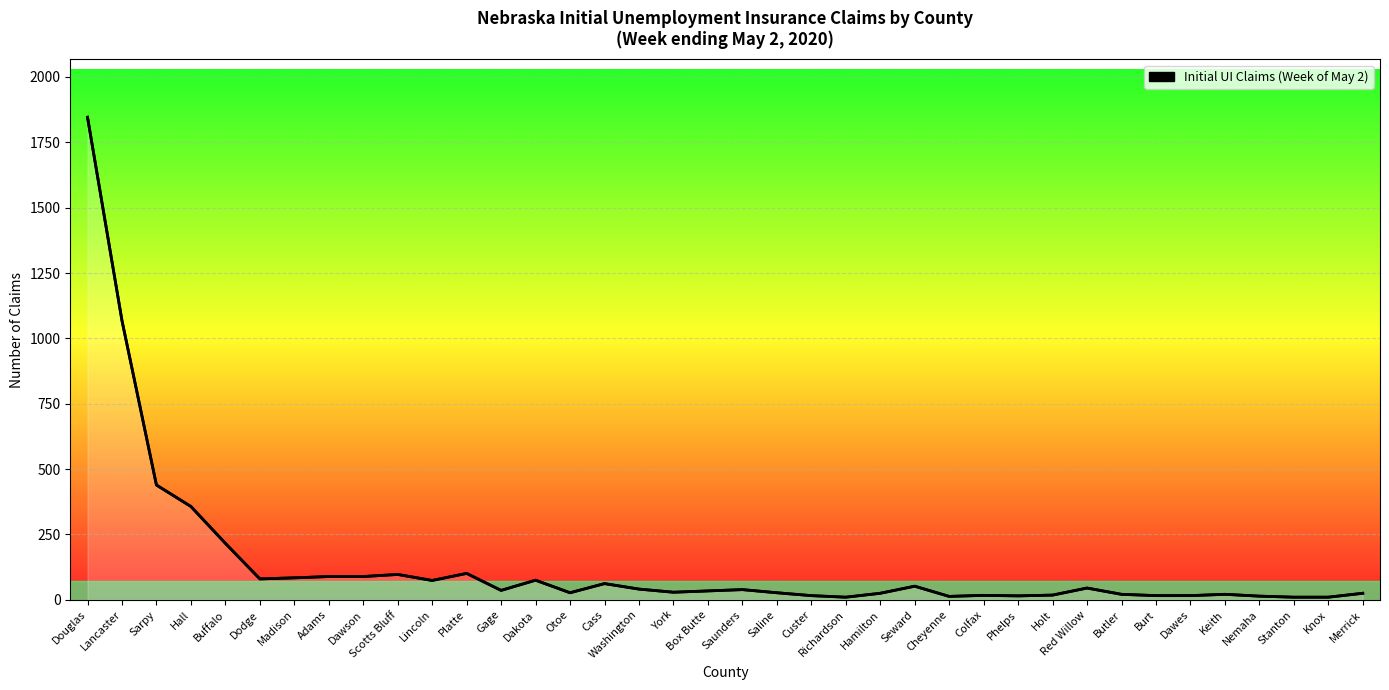

How many values are below 36?

19